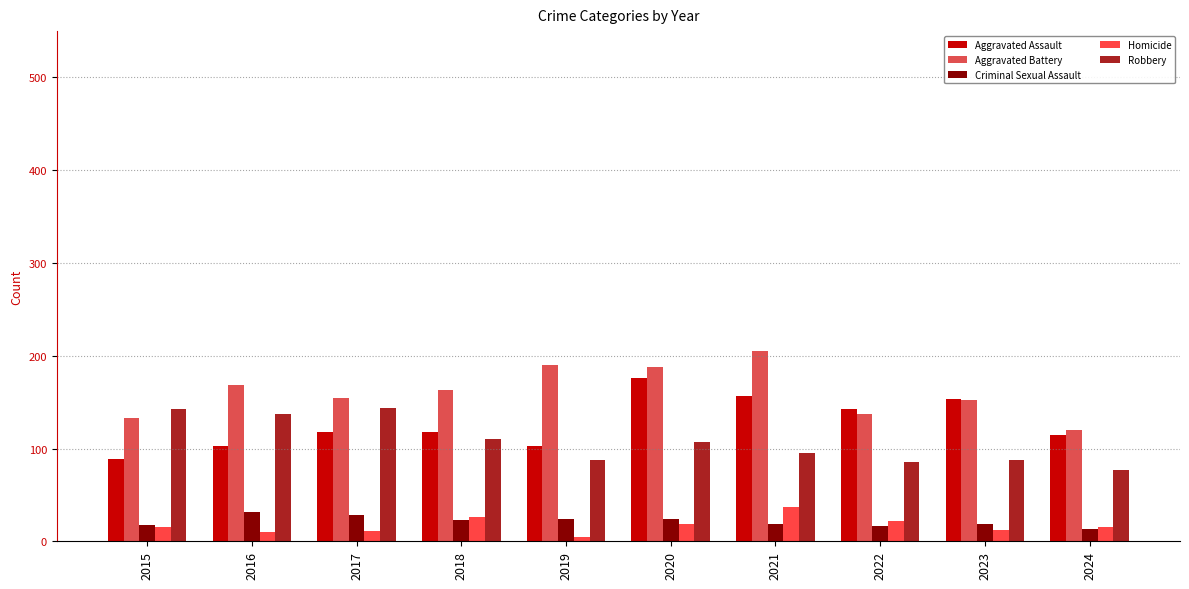

Is the value of Aggravated Assault at 2016 greater than the value of Aggravated Battery at 2020?

No